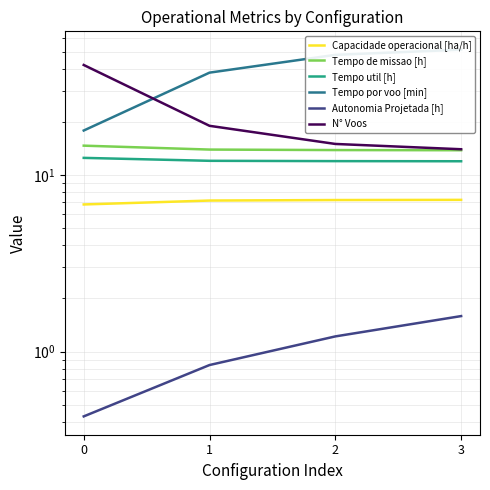

Rank the series by their maximum value, from lowest to highest.

Autonomia Projetada [h], Capacidade operacional [ha/h], Tempo util [h], Tempo de missao [h], N° Voos, Tempo por voo [min]